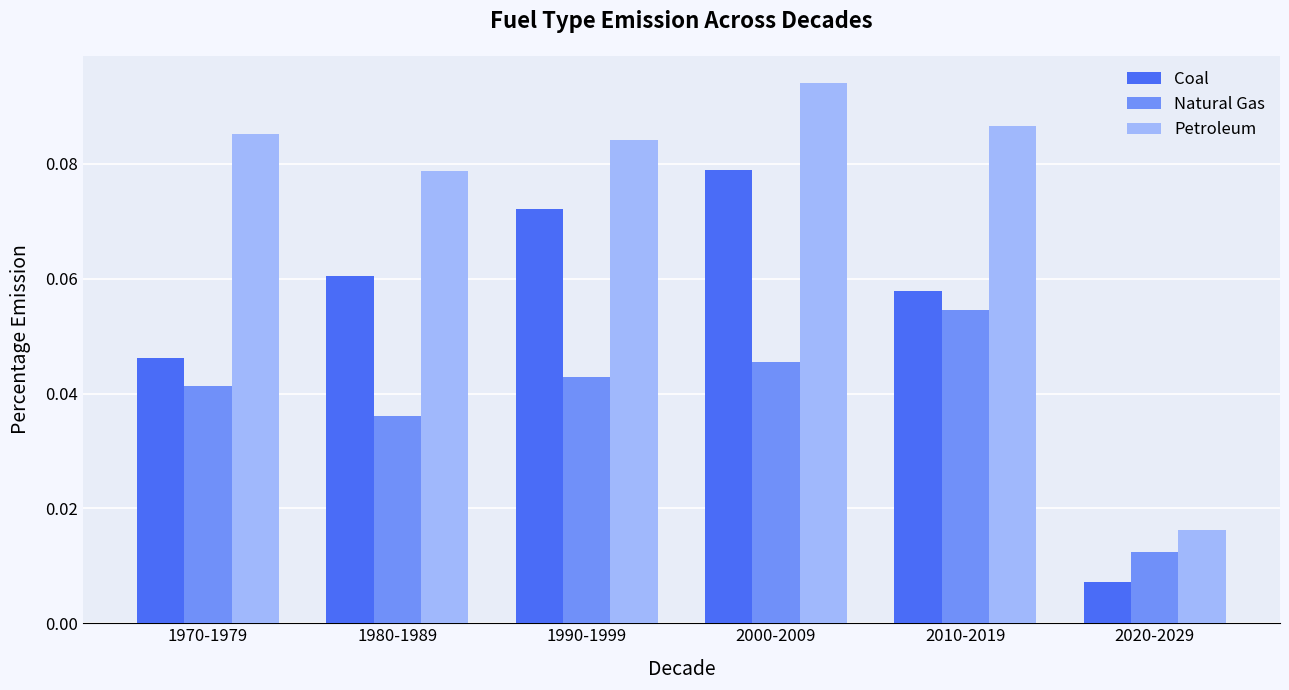

What position from the left is 2010-2019?

5